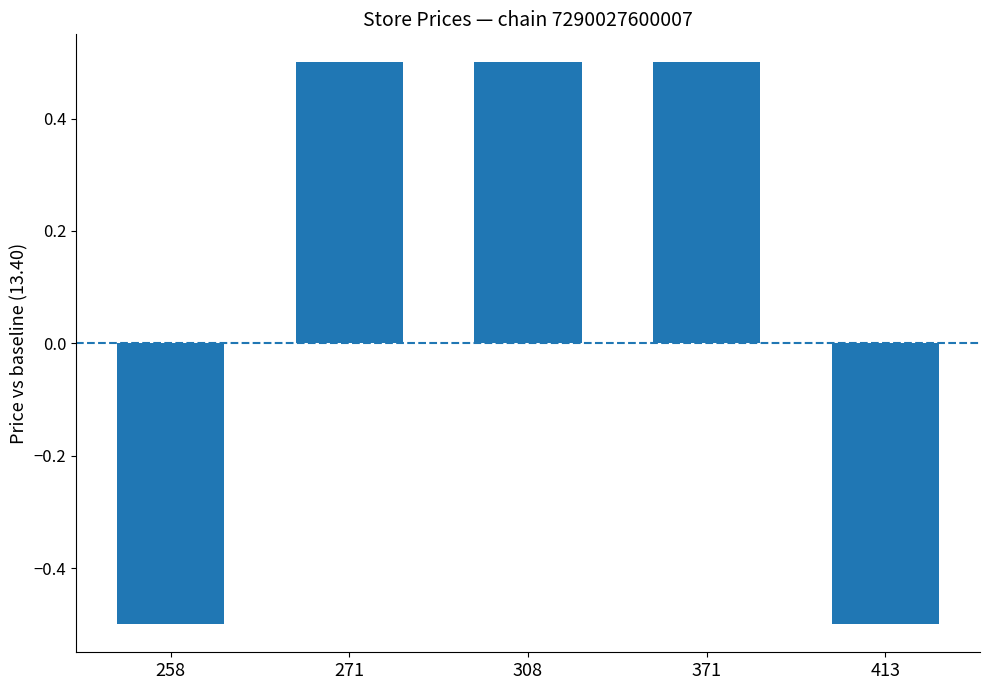

The value at 308 is 0.5. True or false?

True